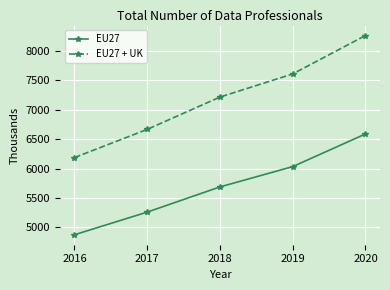

What is the total value across all series at 2017?

11926